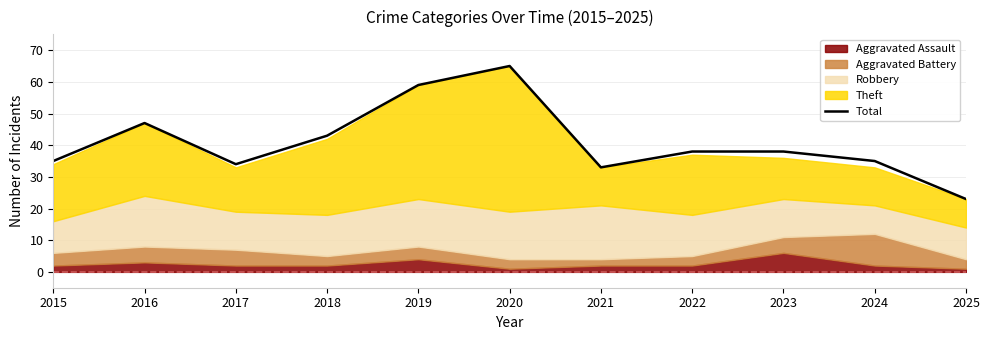

List the labels in order of value, smallest first.

2025, 2021, 2017, 2015, 2024, 2022, 2023, 2018, 2016, 2019, 2020